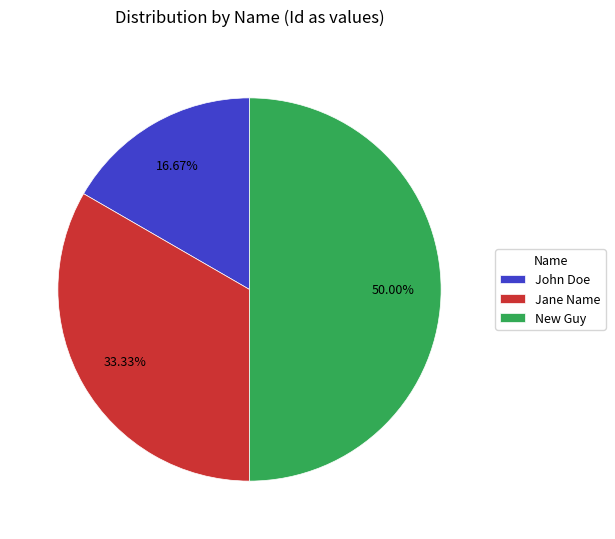

To the nearest percent, what percentage of the pie is John Doe?

17%